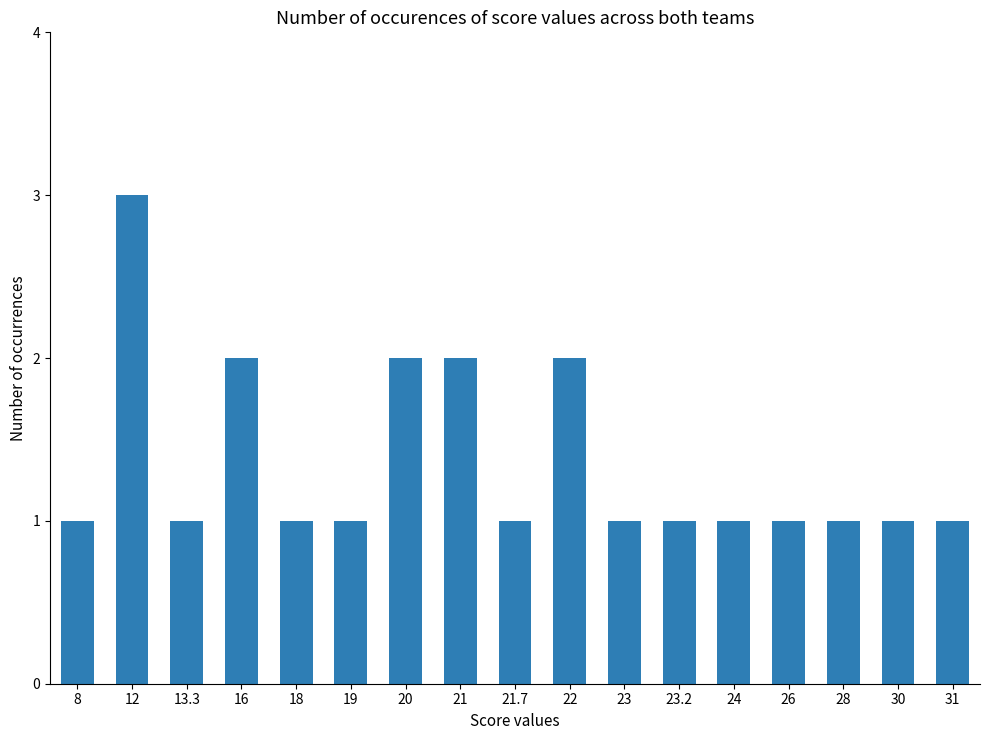

Which category has the highest value across all series?

12